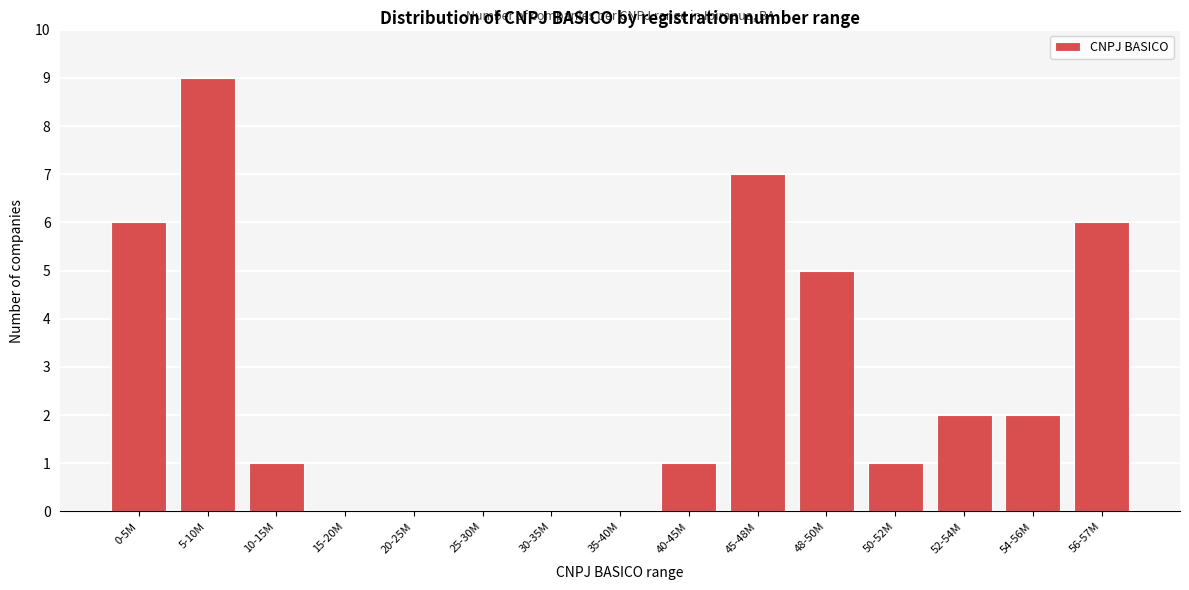

Reading left to right, transcribe all the data shown in this chart.

0-5M=6	5-10M=9	10-15M=1	15-20M=0	20-25M=0	25-30M=0	30-35M=0	35-40M=0	40-45M=1	45-48M=7	48-50M=5	50-52M=1	52-54M=2	54-56M=2	56-57M=6